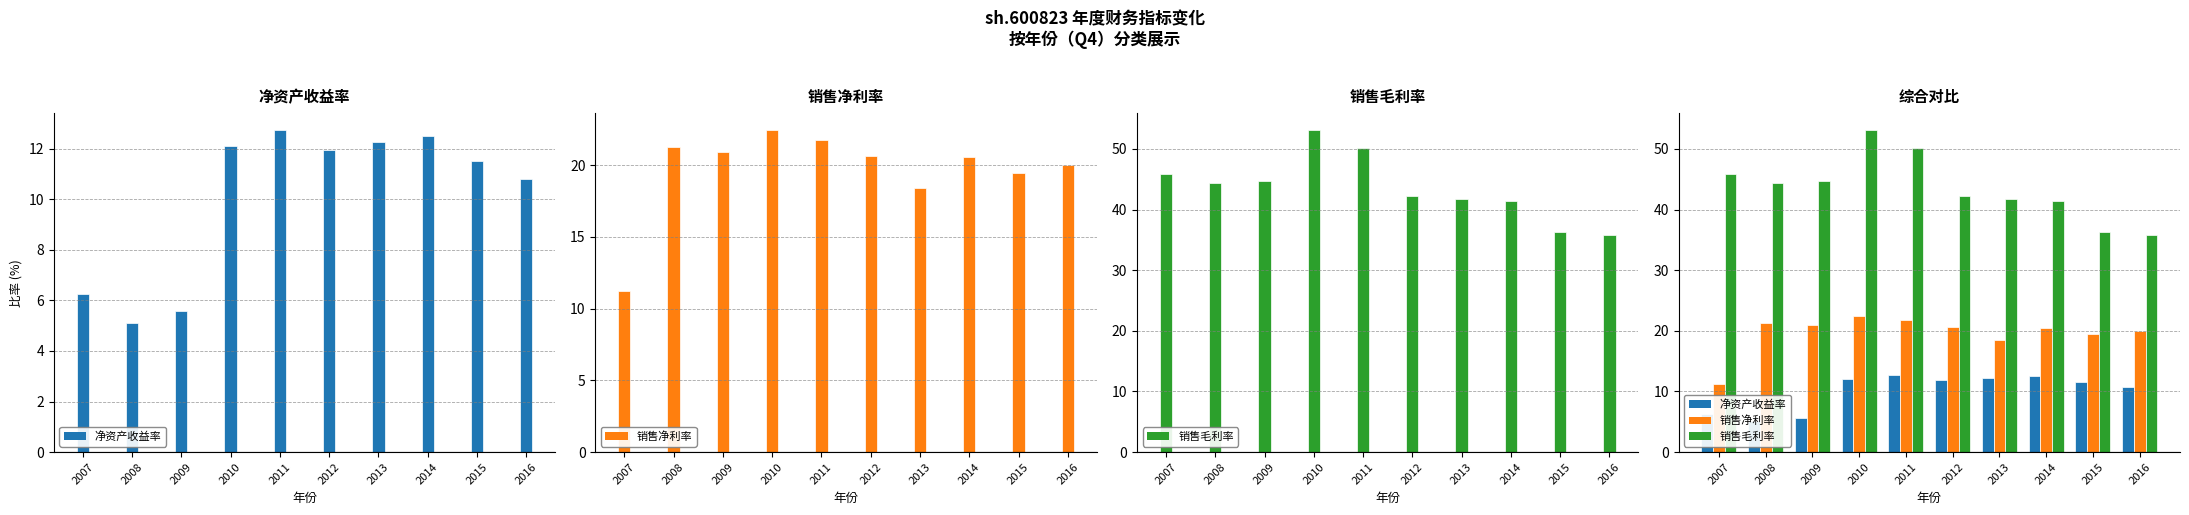

What is the sum of all 净资产收益率 values?

100.8